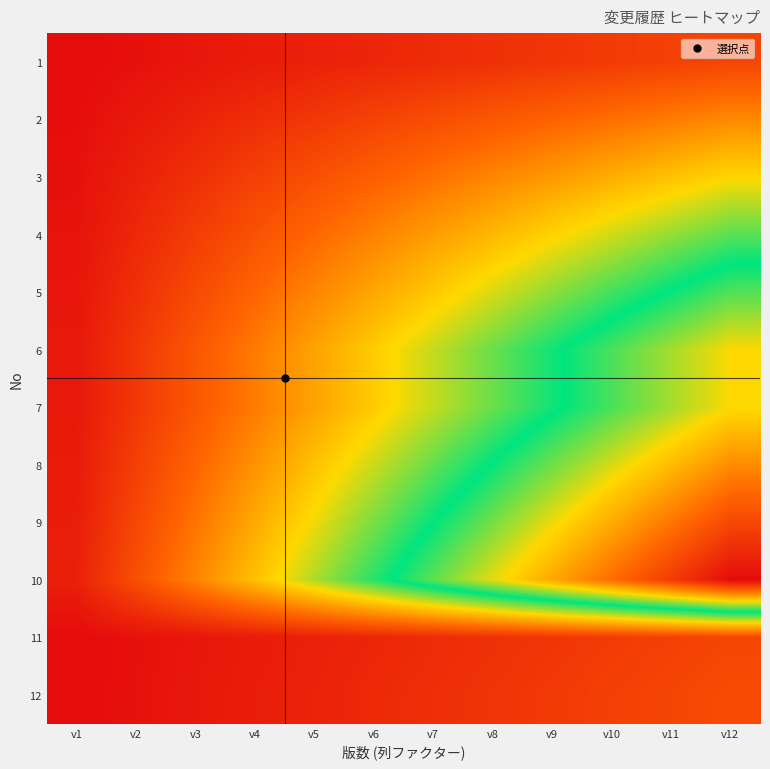

At v8, list the series in order from largest to smallest.

10, 9, 8, 6, 7, 5, 4, 3, 2, 12, 1, 11